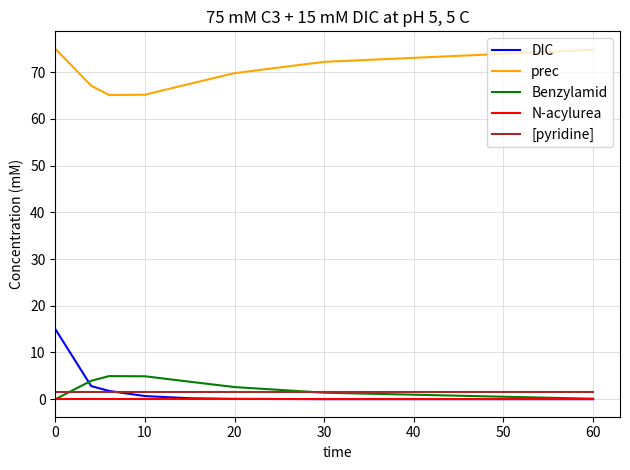

Which series has the largest range (max minus min)?

DIC